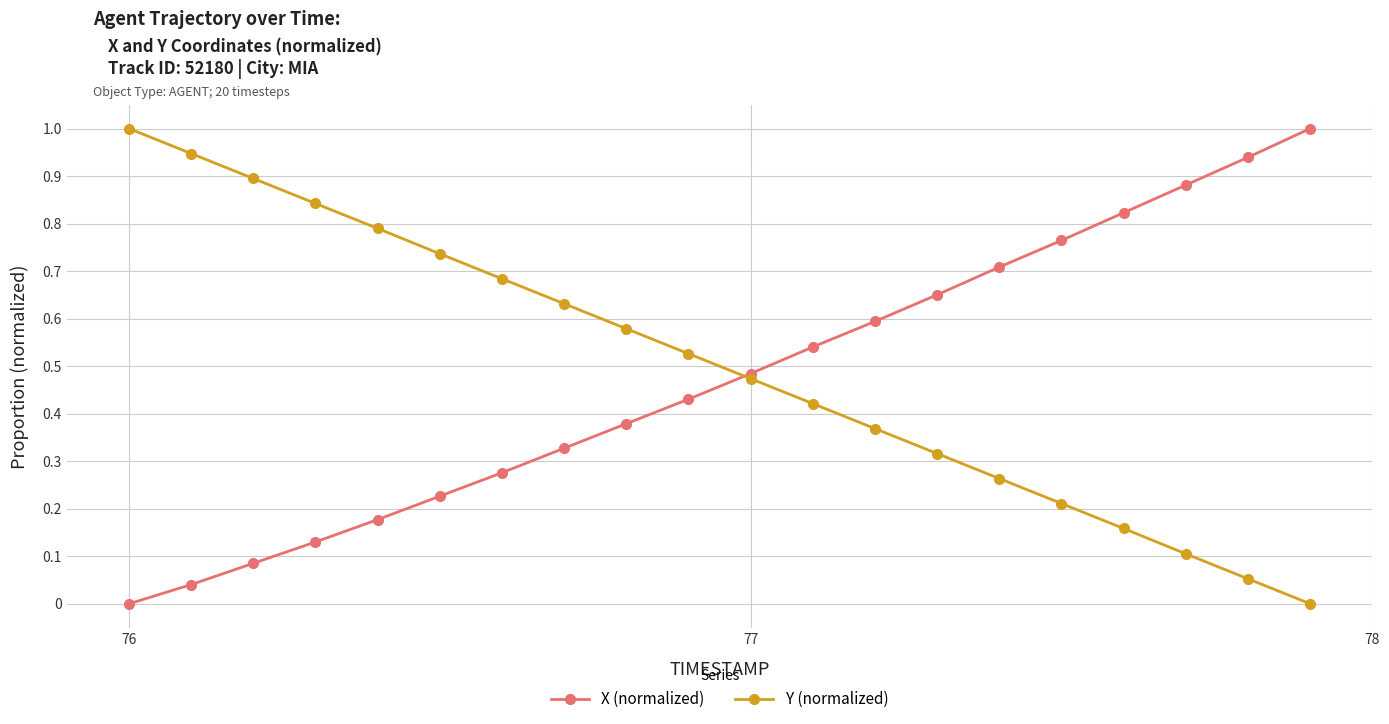

True or false: Y (normalized) has more than 0 interior local peaks.

False